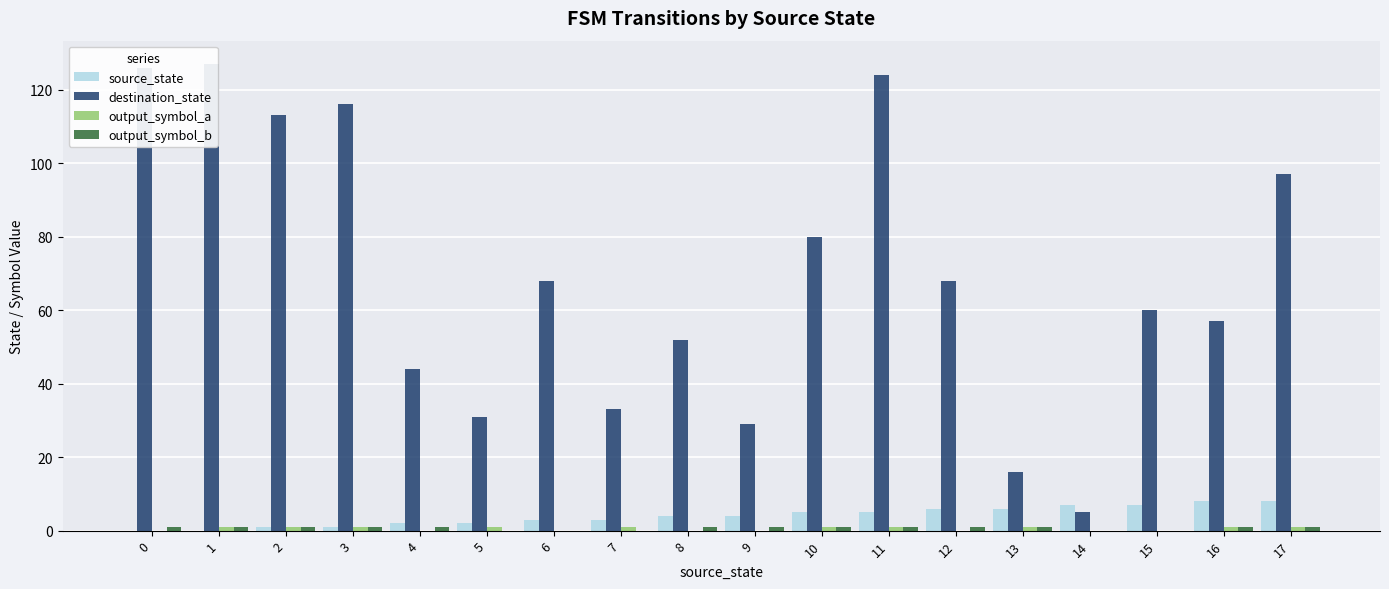

Reading left to right, list all the values displayed in this chart.

source_state: 0	0	1	1	2	2	3	3	4	4	5	5	6	6	7	7	8	8
destination_state: 126	127	113	116	44	31	68	33	52	29	80	124	68	16	5	60	57	97
output_symbol_a: 0	1	1	1	0	1	0	1	0	0	1	1	0	1	0	0	1	1
output_symbol_b: 1	1	1	1	1	0	0	0	1	1	1	1	1	1	0	0	1	1